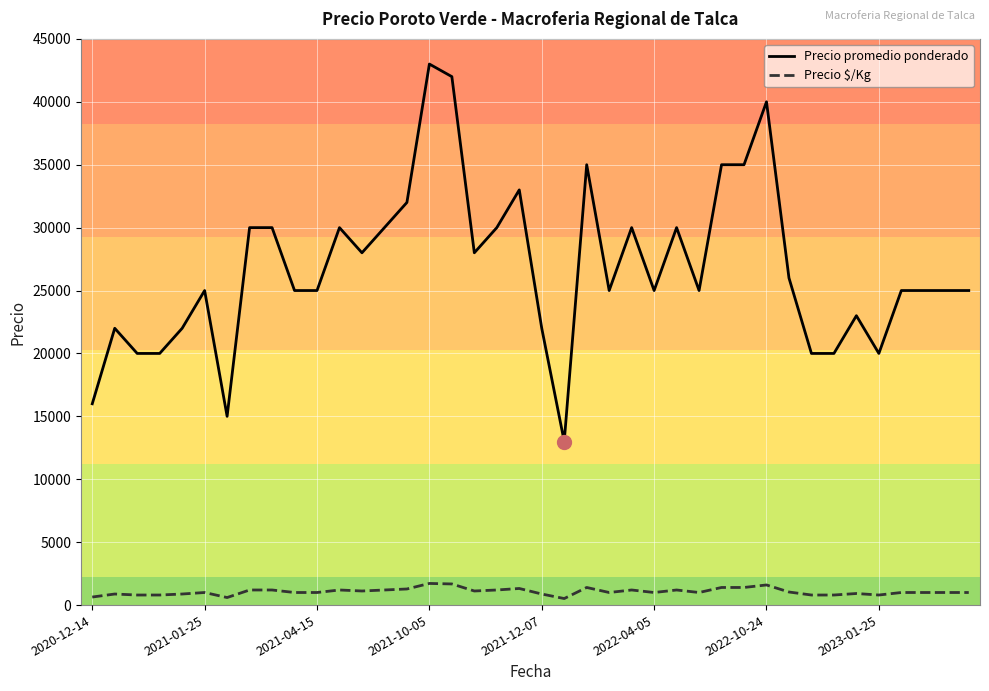

How many series are shown in this chart?

2